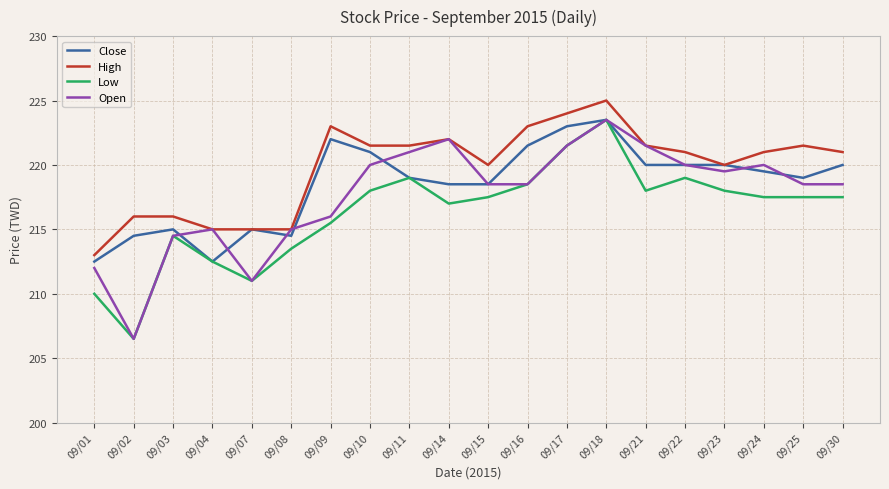

Read the Low value at 09/10.

218.0